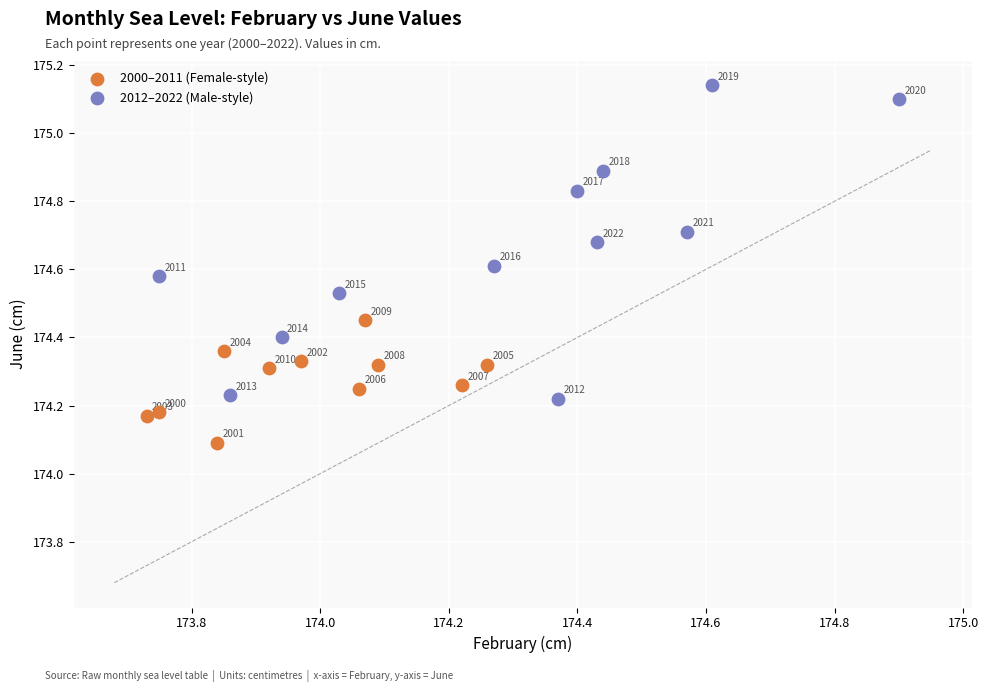

Which series contains the highest Y value?

2012–2022 (Male-style)